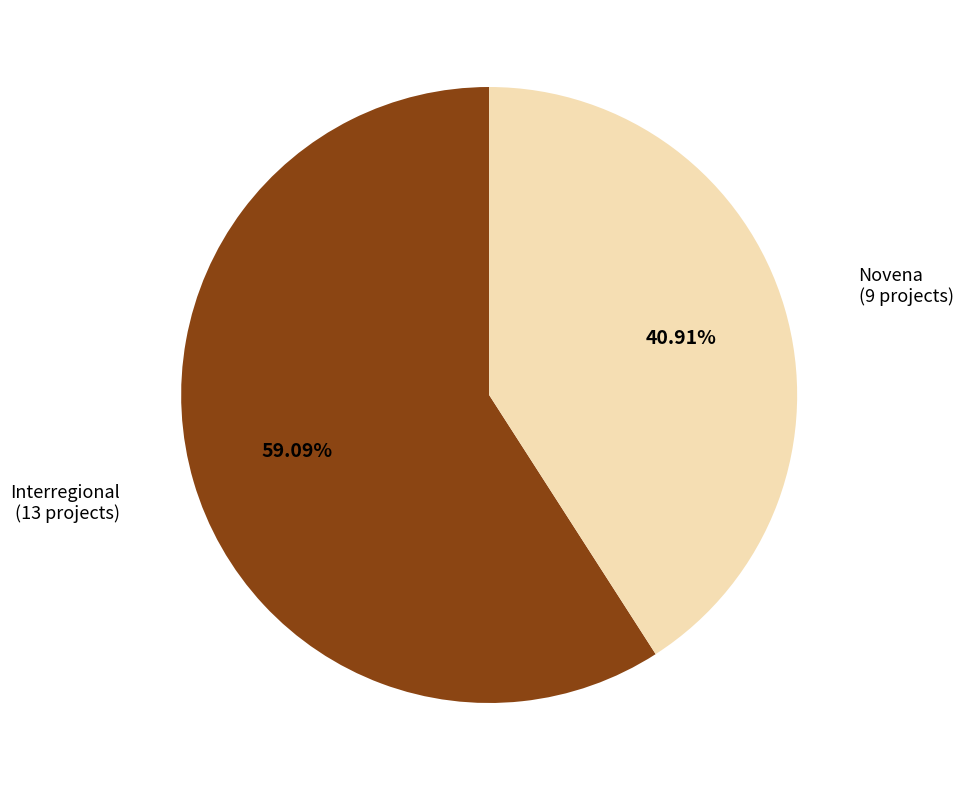

Which category has the smallest portion of the pie?

Novena